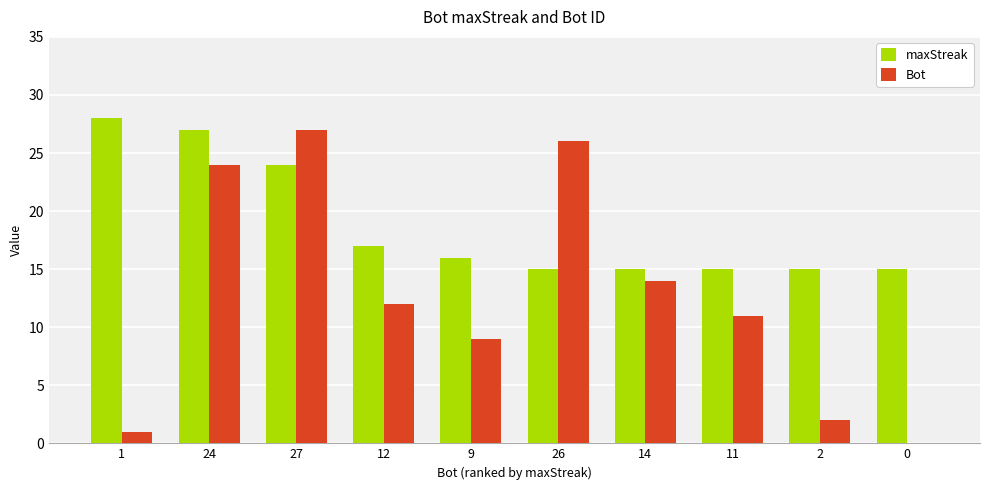

Count the number of categories in the chart.

10